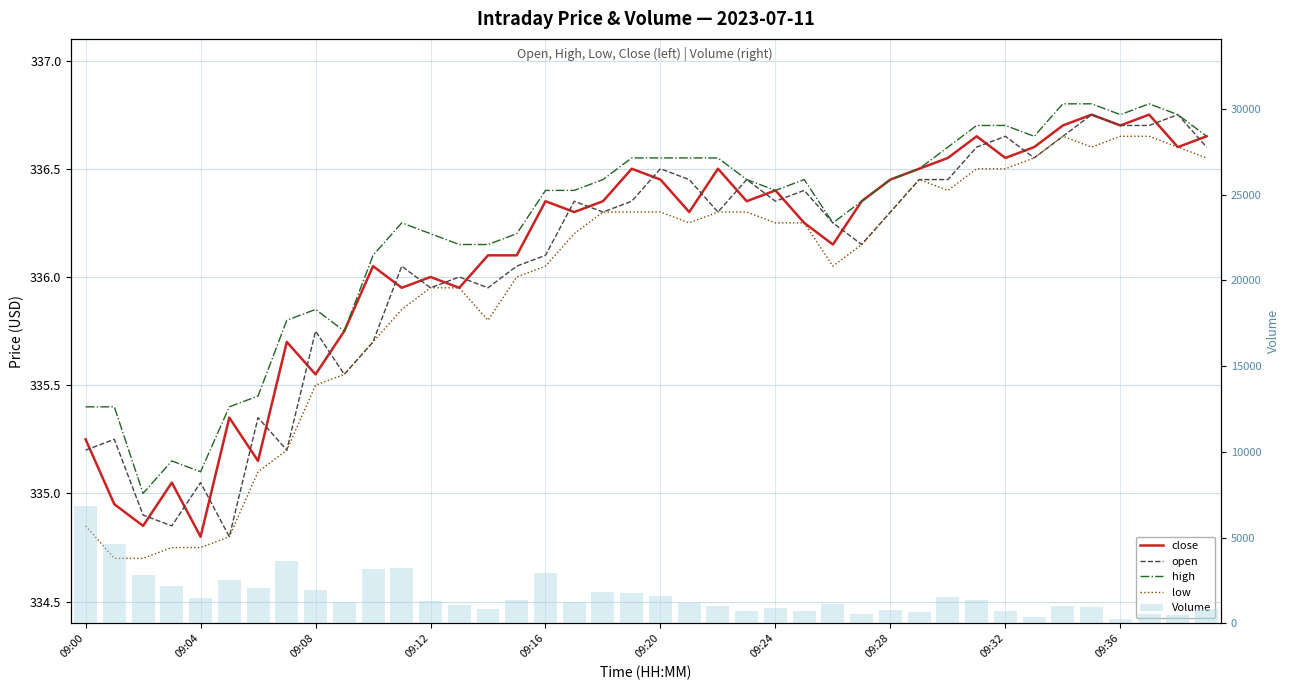

At which label does Volume reach its minimum?

09:36